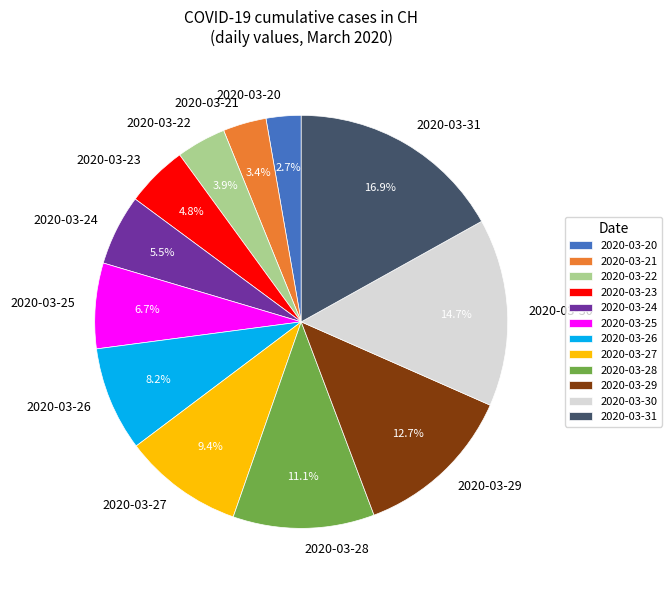

What portion of the pie excludes 2020-03-21?

96.6%